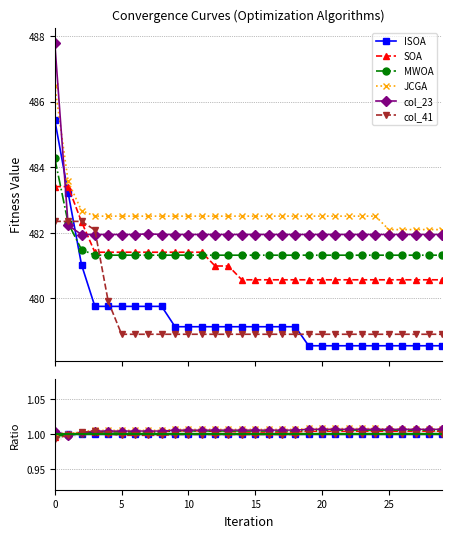

How many lines are shown in the chart?

6